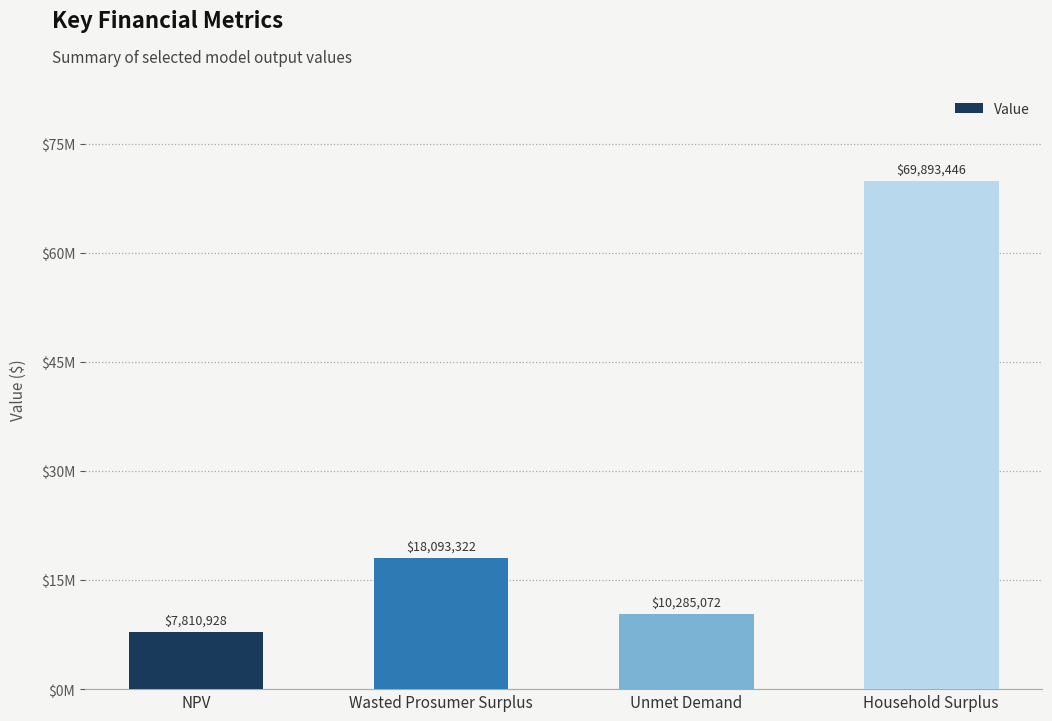

What is the difference between the maximum and minimum values?

62082517.5